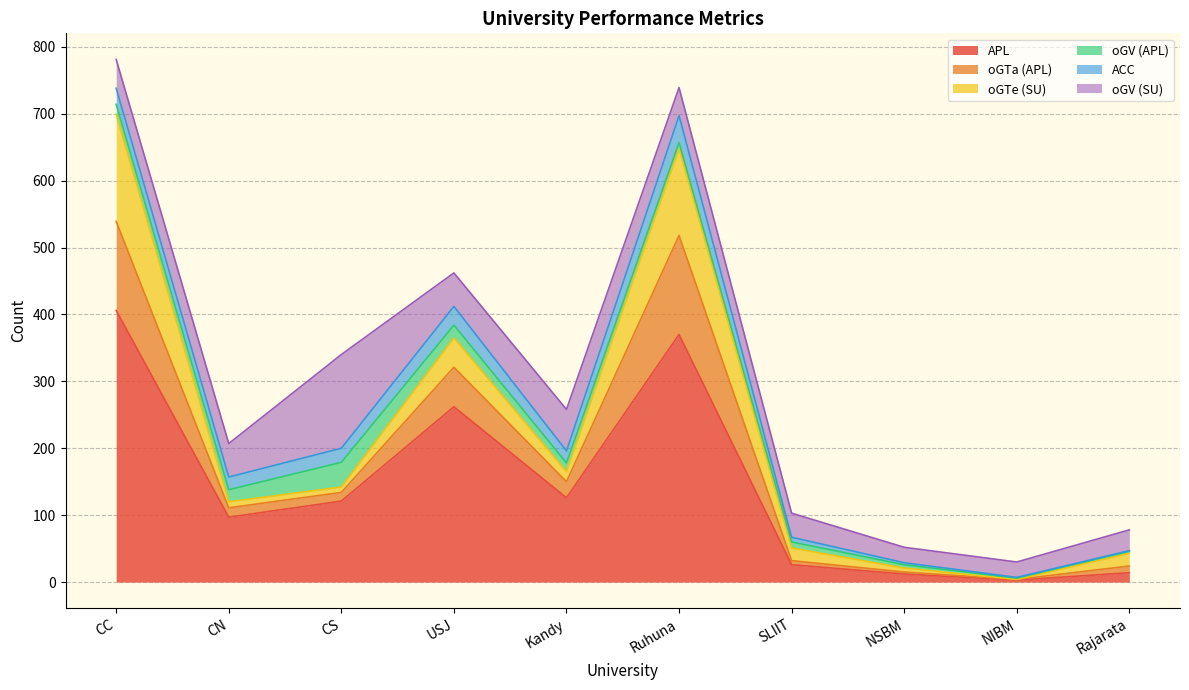

How many lines are shown in the chart?

6